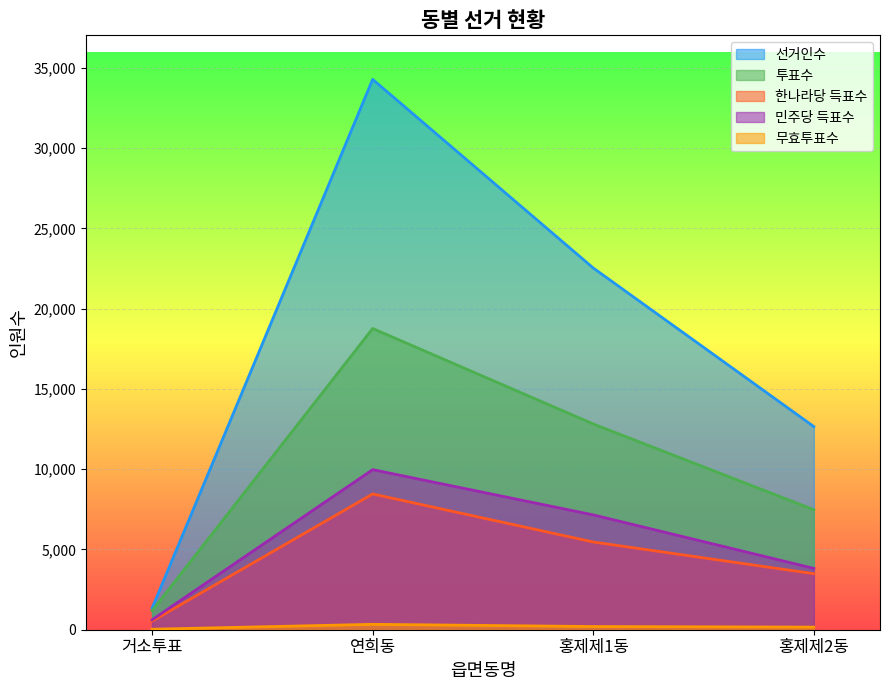

The value of 투표수 at 홍제제1동 is 12818. True or false?

True